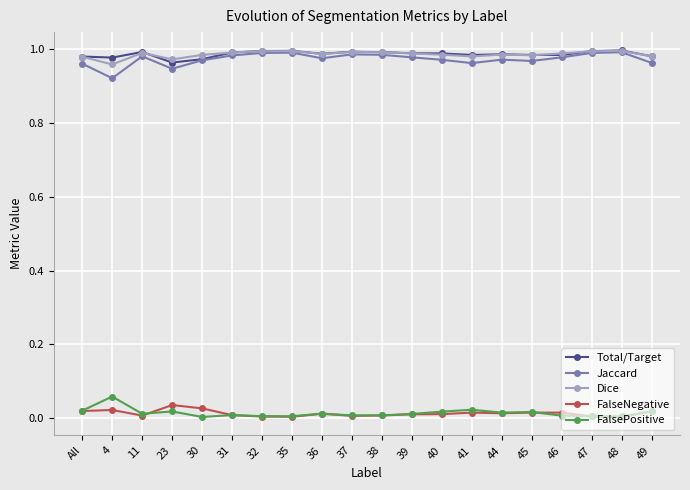

What is the label of the 7th point from the left?

32